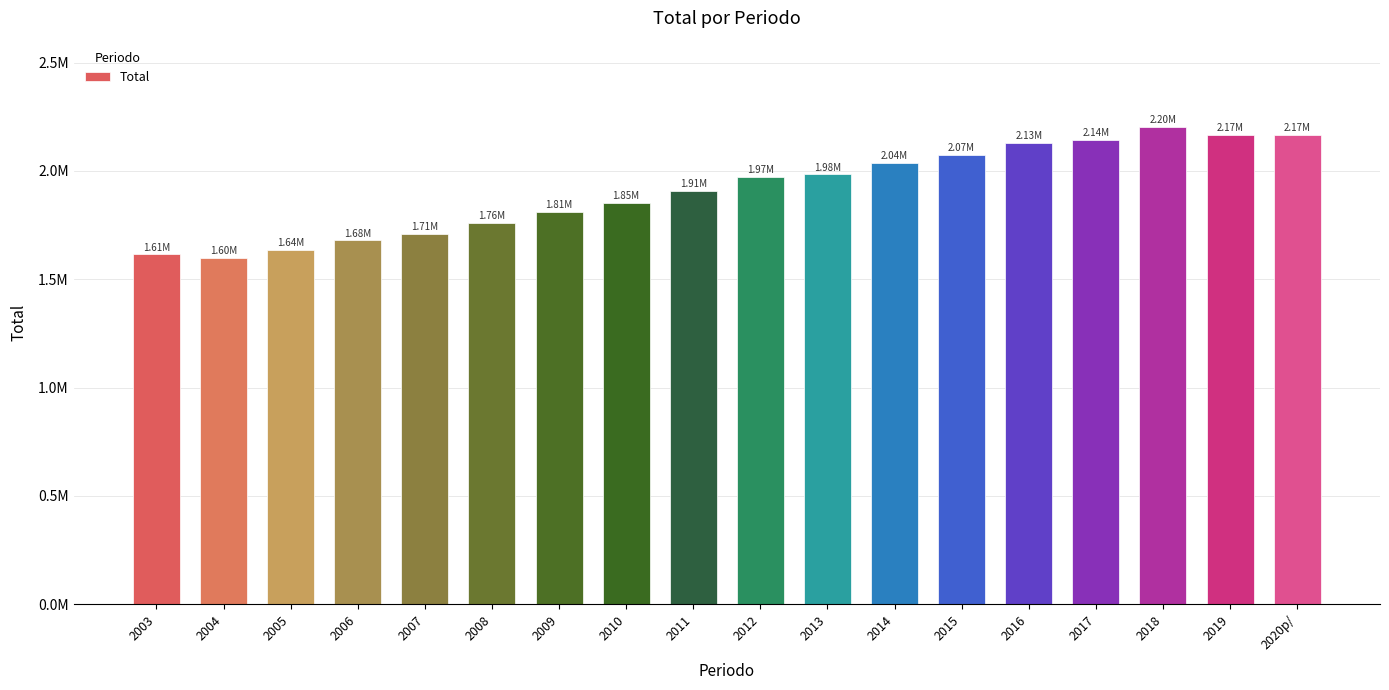

What is the minimum value shown in the chart?

1599123.3